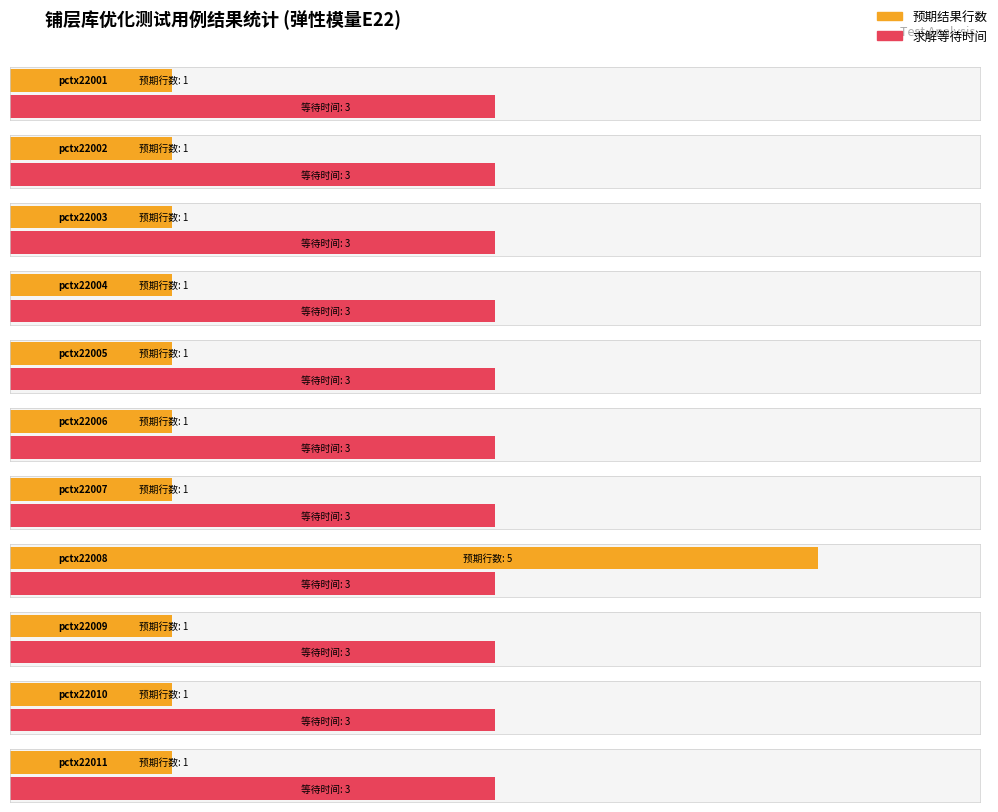

What is the difference between the maximum and minimum values in the 预期结果行数 series?

4